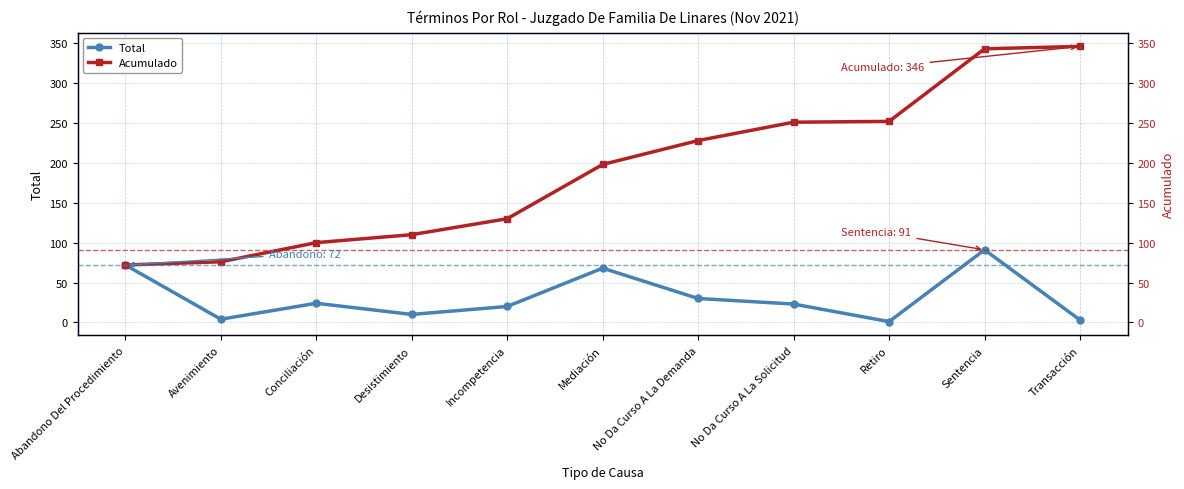

What is the sum of all Acumulado values?

2106